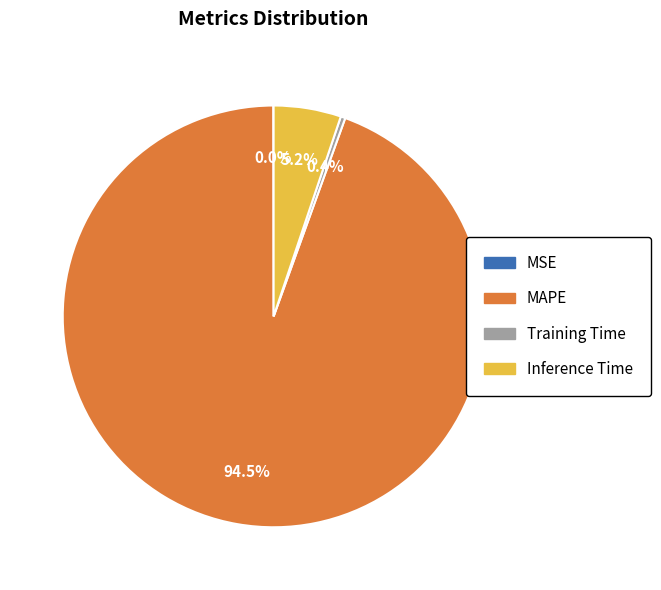

Which has a higher value, Training Time or Inference Time?

Inference Time